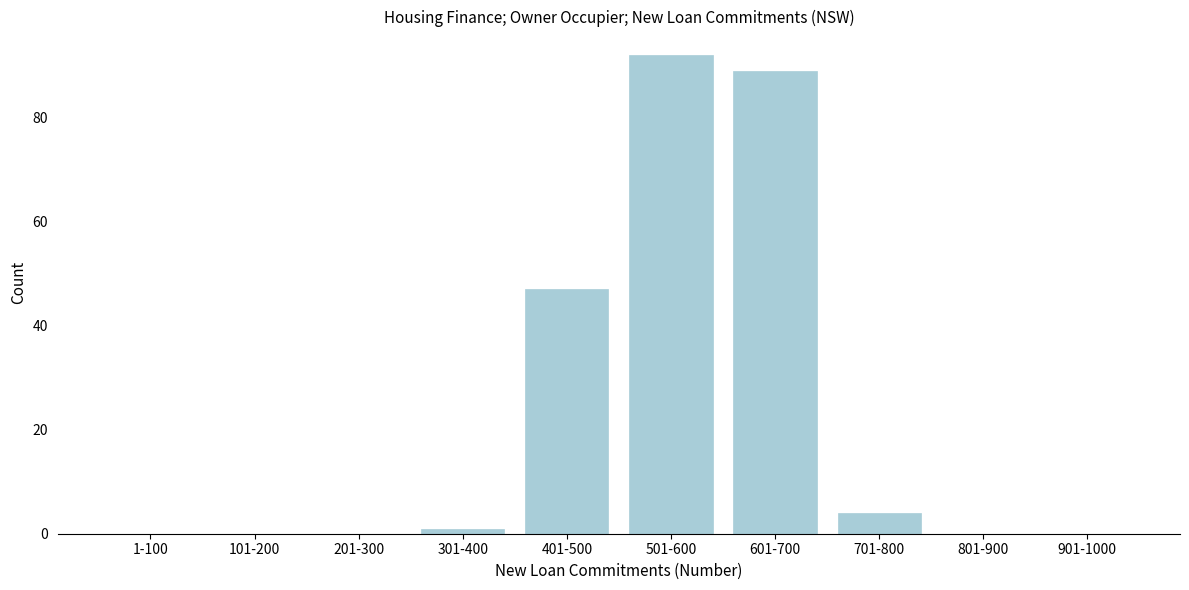

Reading left to right, list all the values displayed in this chart.

1-100=0	101-200=0	201-300=0	301-400=1	401-500=47	501-600=92	601-700=89	701-800=4	801-900=0	901-1000=0